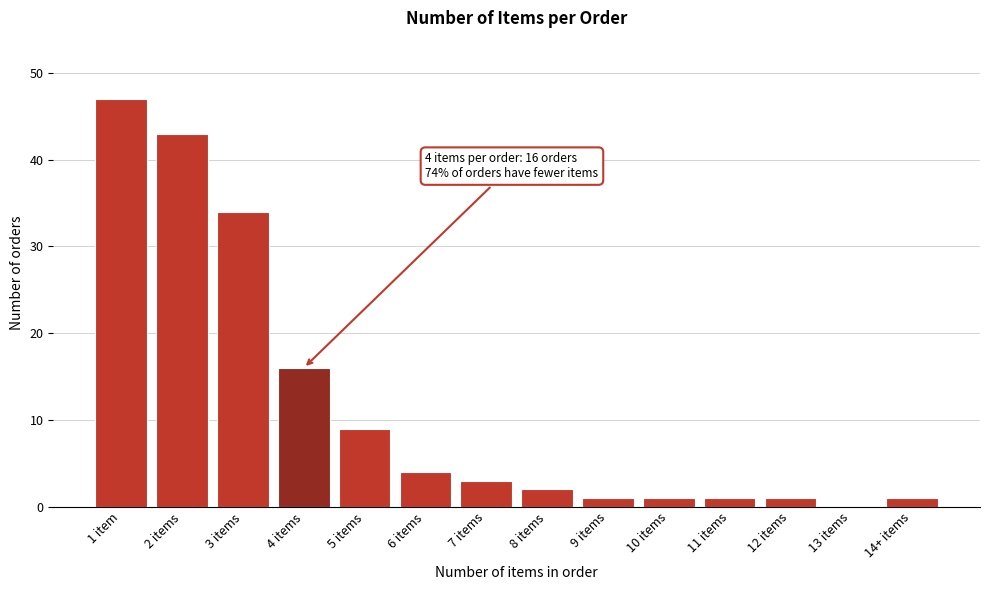

Which label corresponds to the largest value in the chart?

1 item